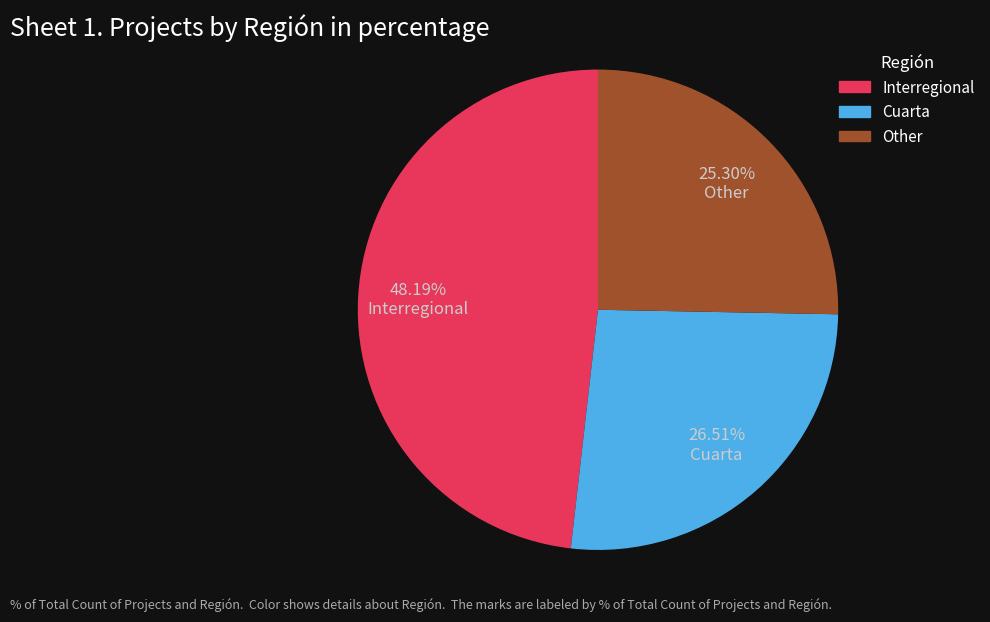

Rank the categories by value from lowest to highest.

Other, Cuarta, Interregional